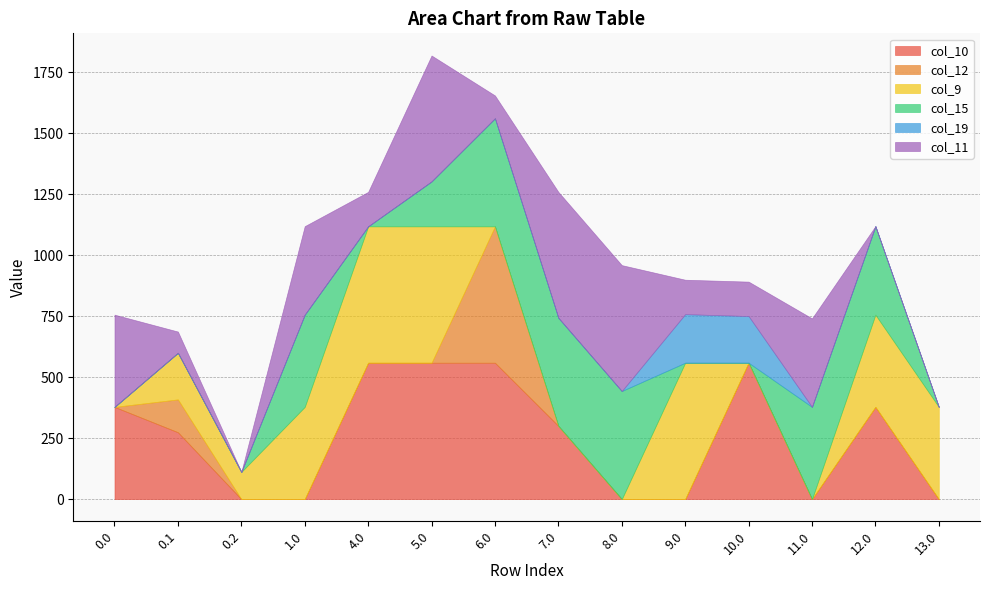

Where is col_9 nearest to the value 279?

0.1